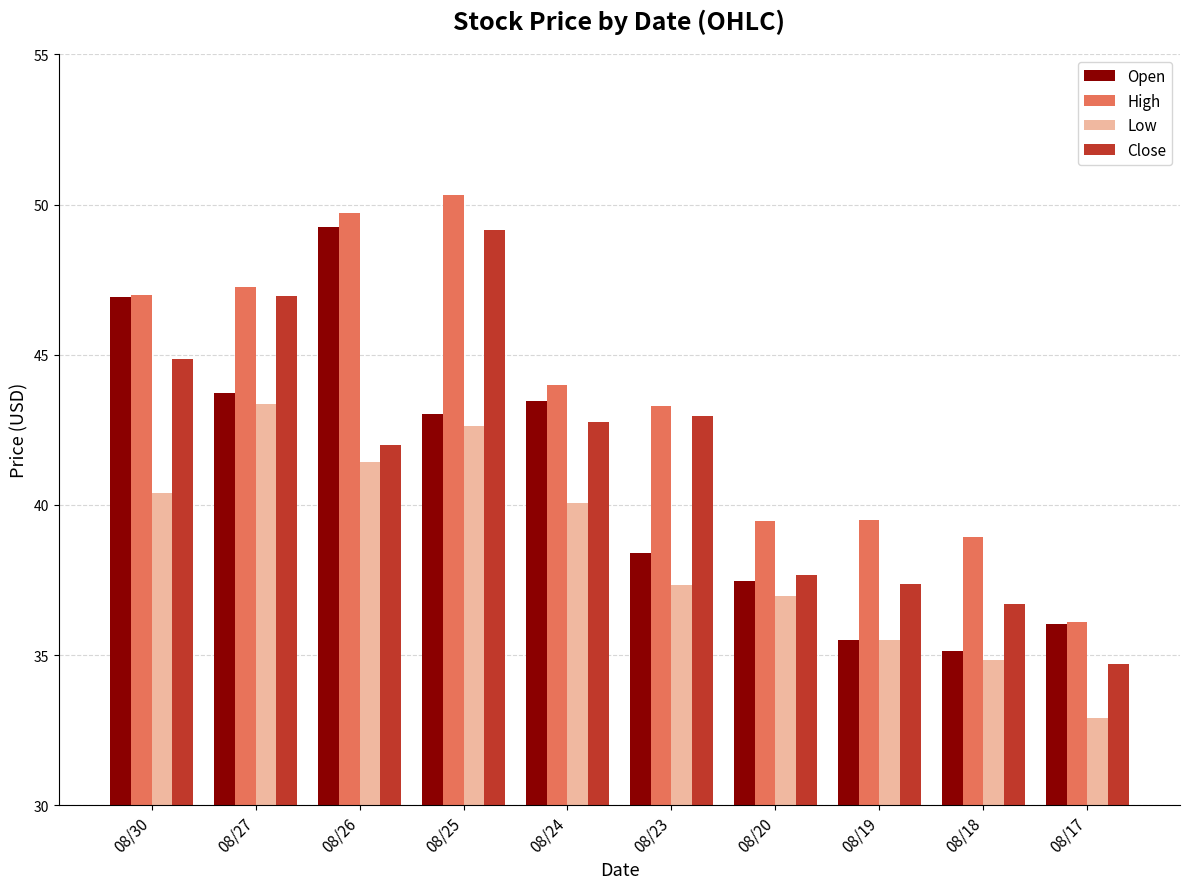

What is the value of the Close bar at the 3rd from the left?

42.0